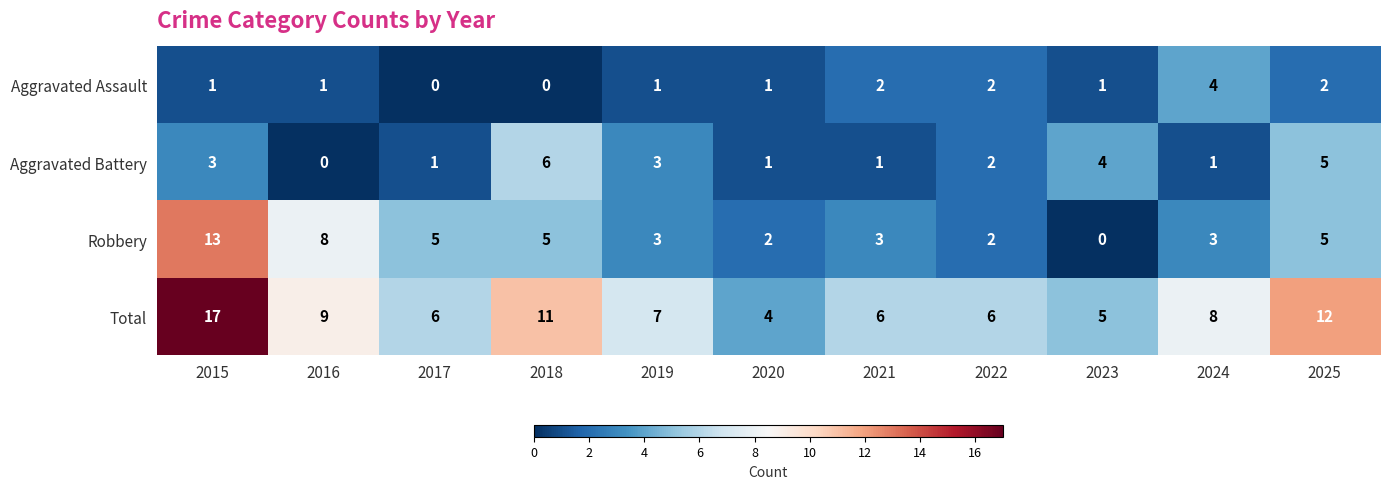

Count the Aggravated Battery values in the range 1 to 4.

8